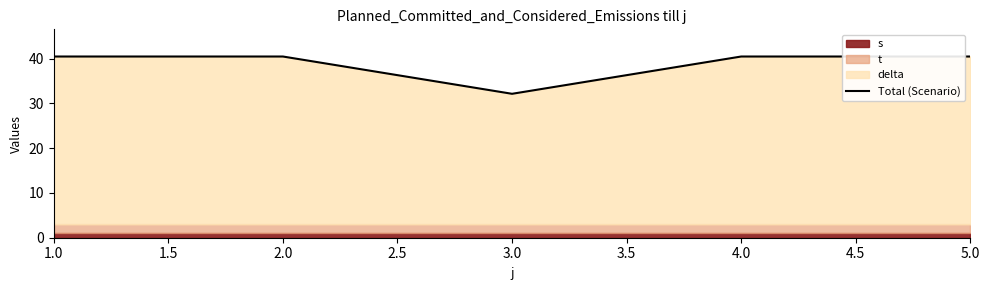

What is the value of the 1st point from the left?

40.5